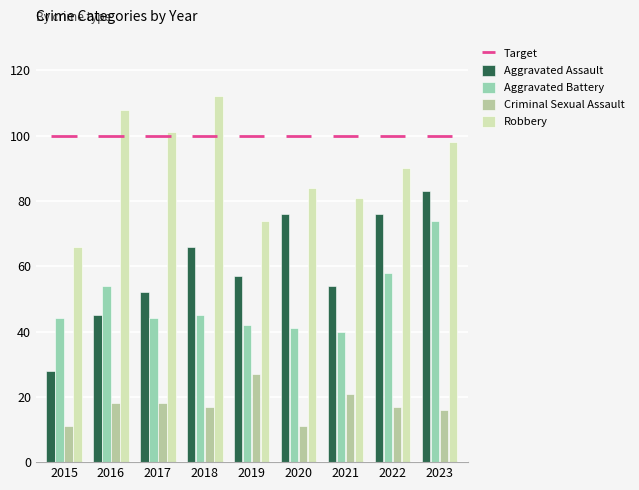

What is the sum of the Criminal Sexual Assault values at 2019 and 2023?

43